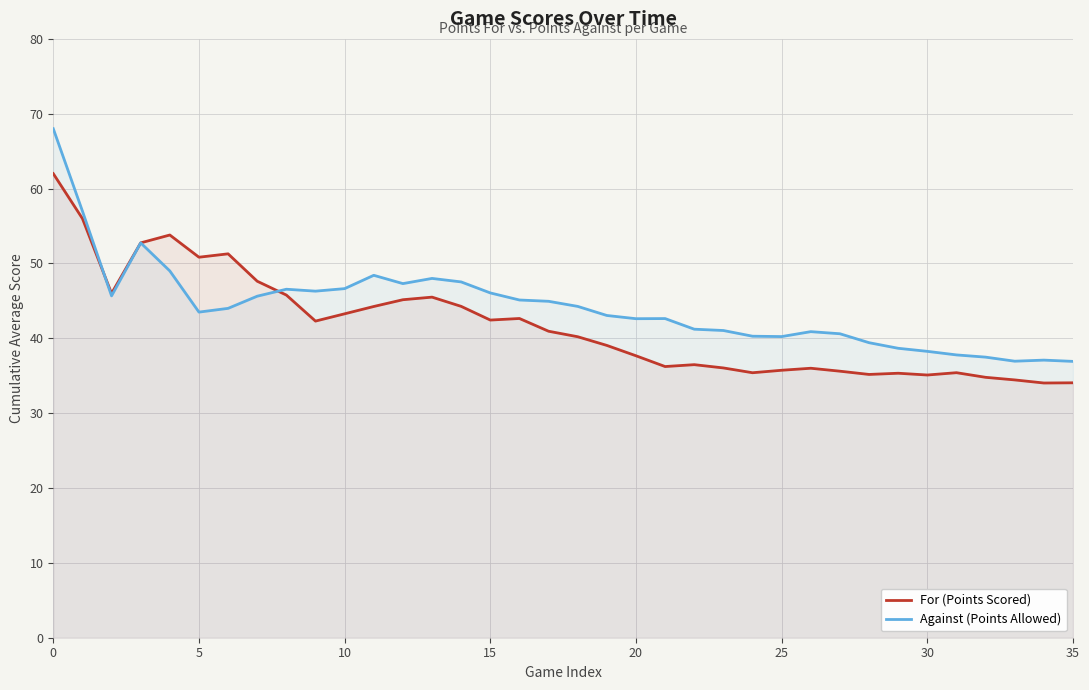

After their last crossing, which series has the higher values: Against (Points Allowed) or For (Points Scored)?

Against (Points Allowed)